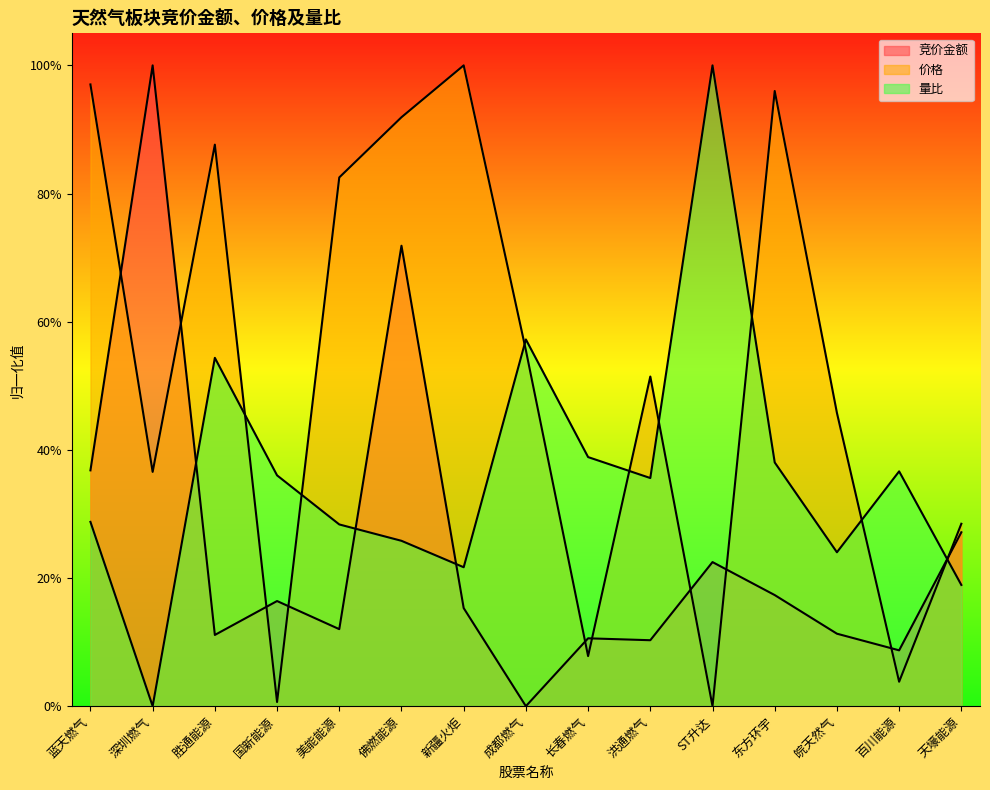

What is the sum of all 价格 values?

7.9